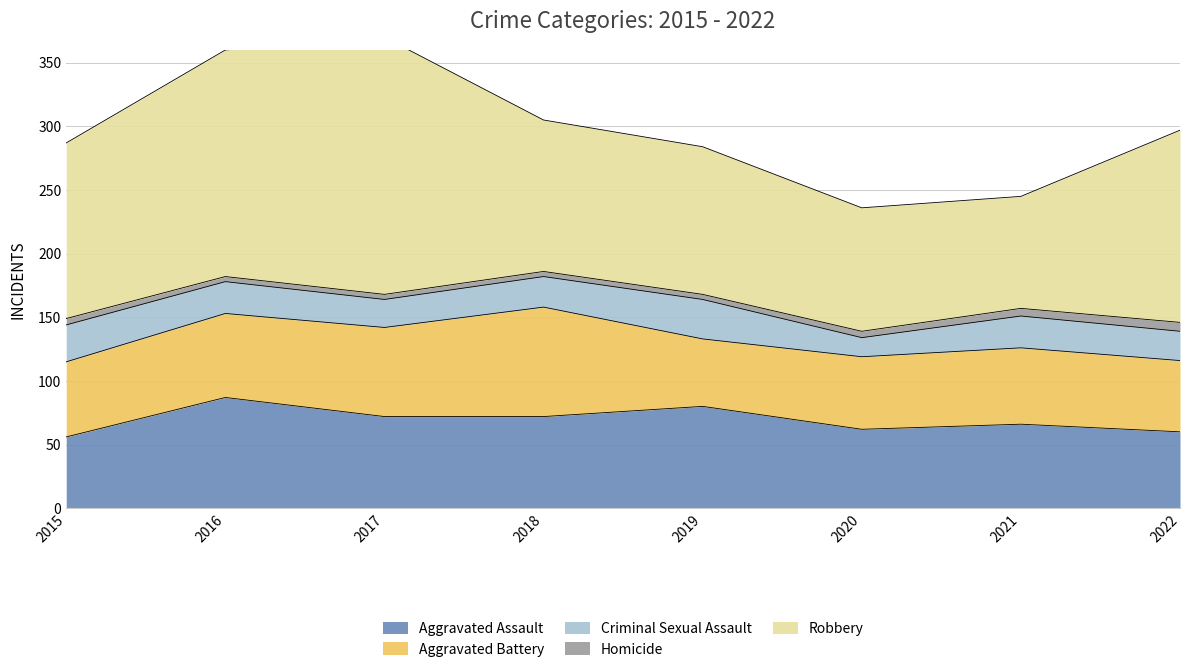

What is the minimum value for Aggravated Battery?

53